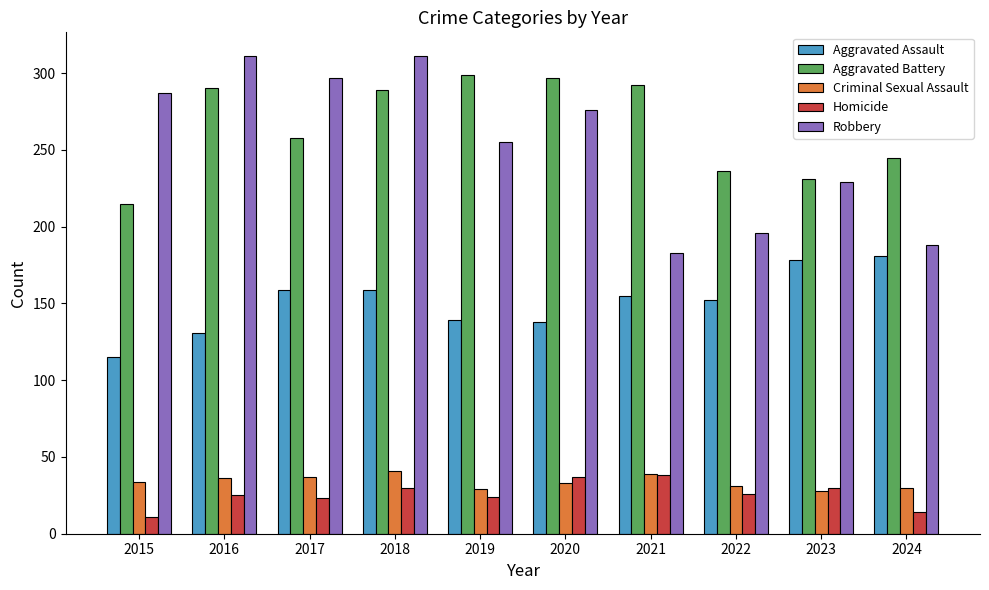

Is the value of Robbery at 2022 greater than the value of Aggravated Battery at 2023?

No